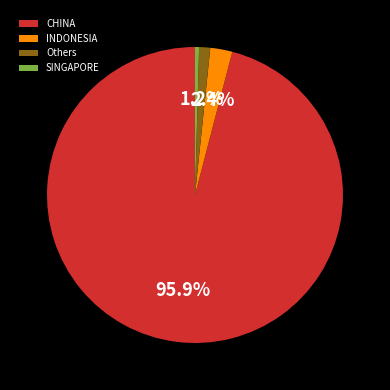

Which slice represents more than half of the pie?

CHINA